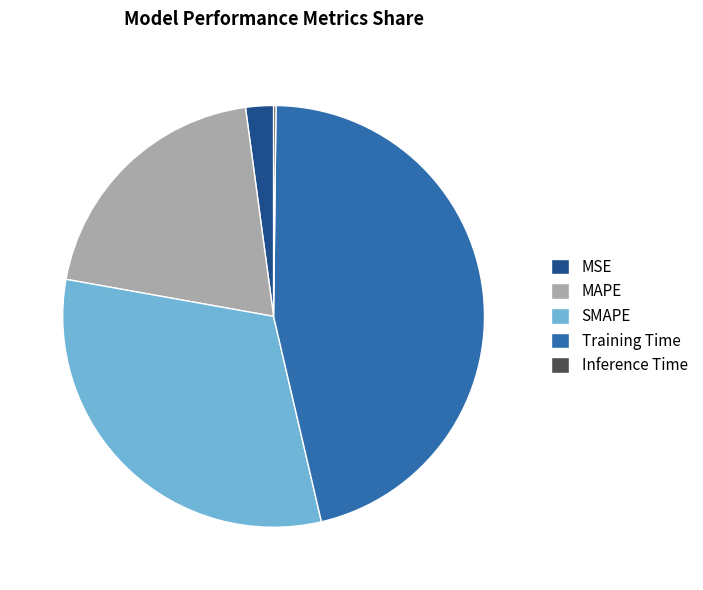

Do Training Time and MAPE together represent more than half of the pie?

Yes